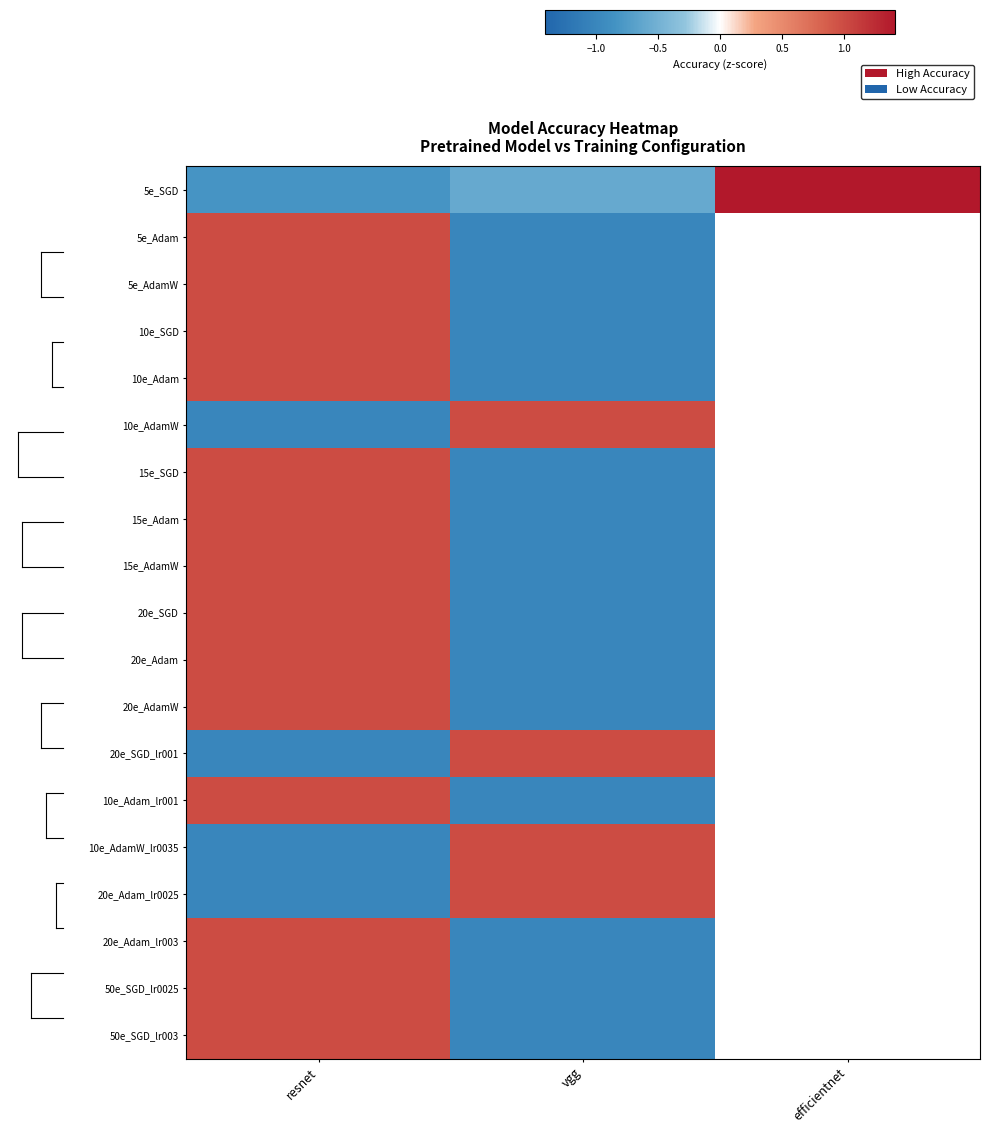

Rank the categories by 20e_AdamW value from highest to lowest.

resnet, vgg, efficientnet